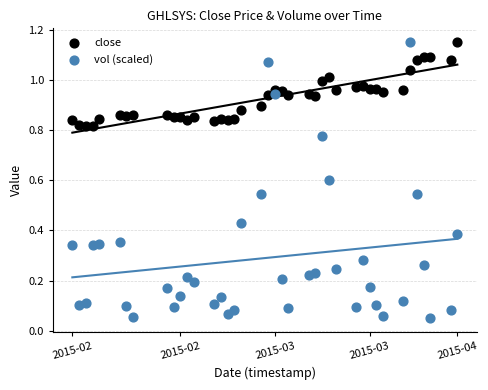

Across all data points, what is the range of X values (max minus min)?

4924800.0